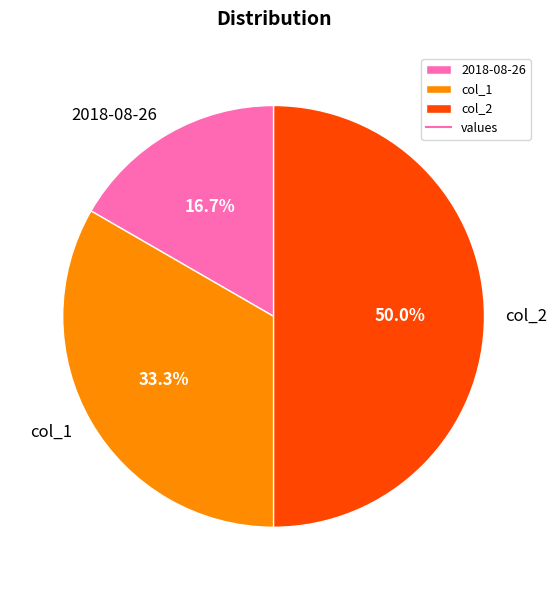

To the nearest percent, what is the difference between the largest and smallest slice percentages?

33%